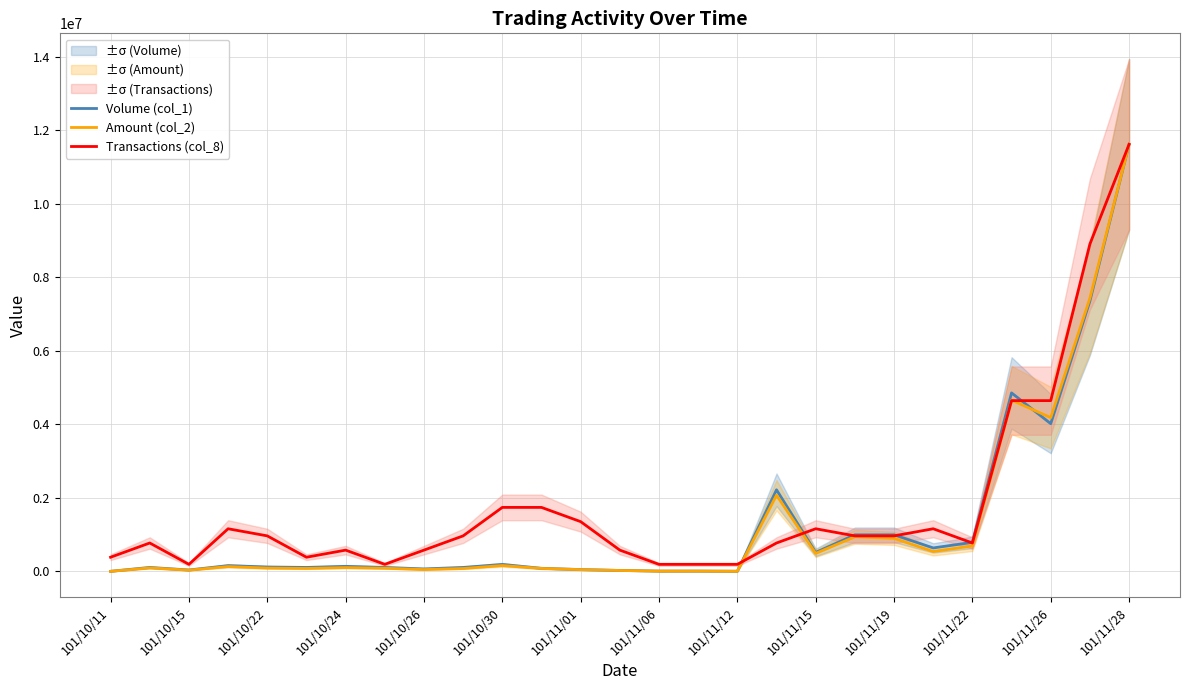

Which category has the highest value in the Volume (col_1) series?

101/11/28